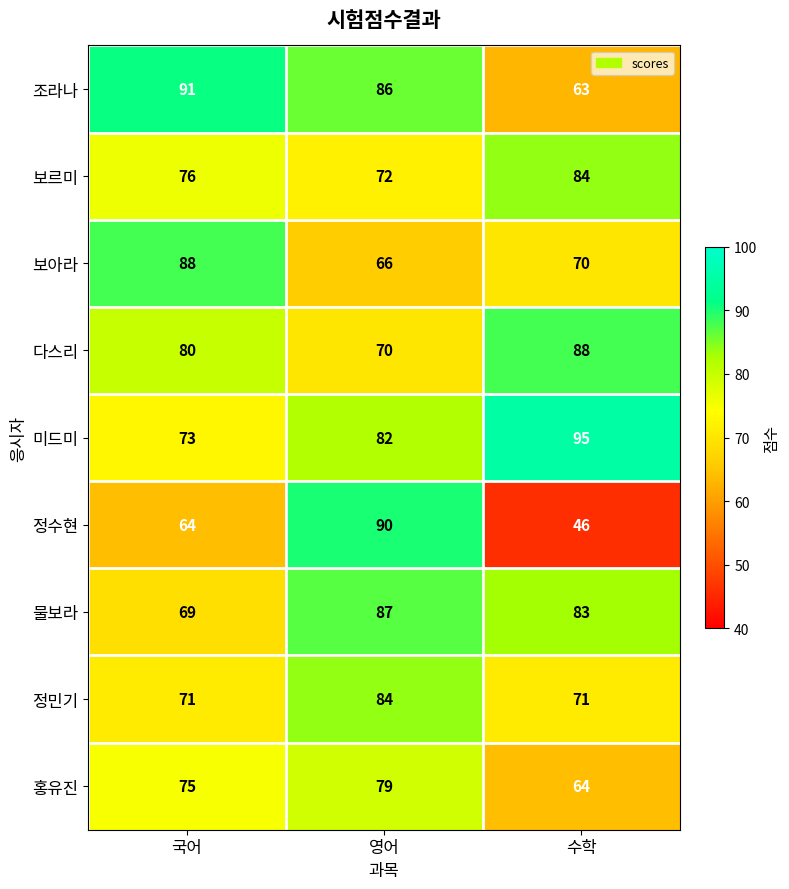

At how many categories does at least one series exceed 85?

3